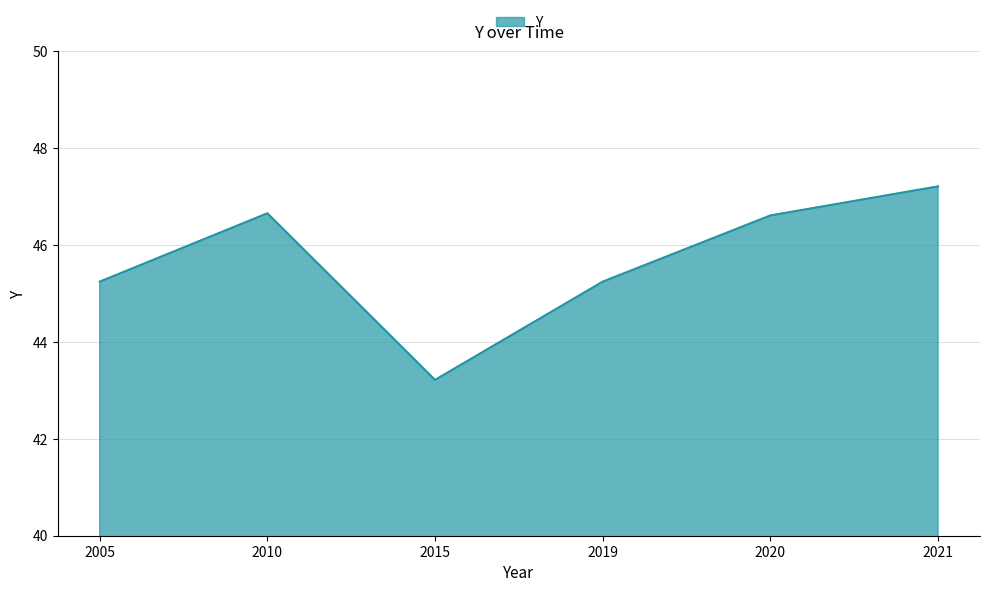

The value at 2005 is 59.2. True or false?

False